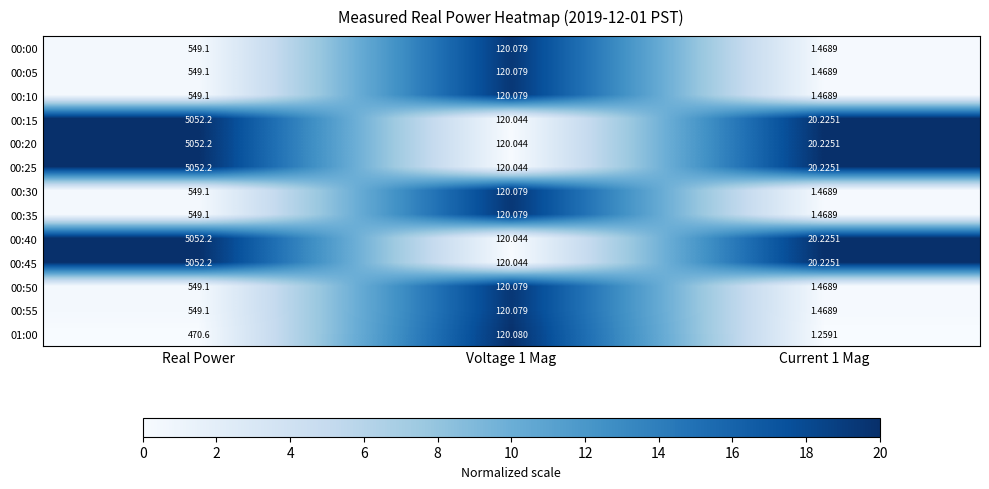

At which category is the sum across all series the highest?

Real Power